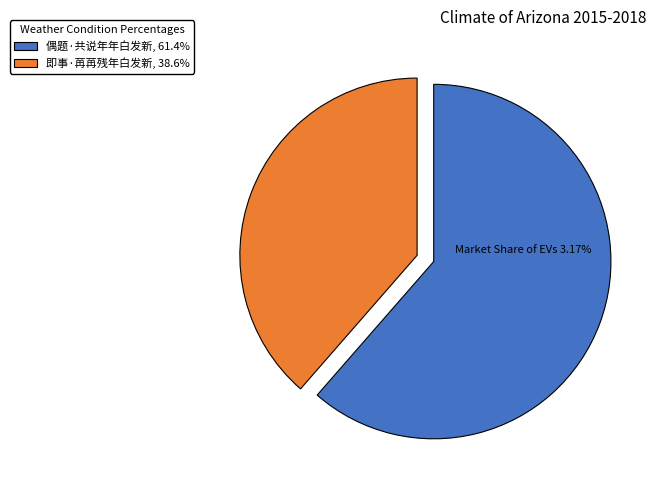

Approximately how many times larger is the value at 偶题·共说年年白发新, 61.4% compared to 即事·苒苒残年白发新, 38.6%?

1.6